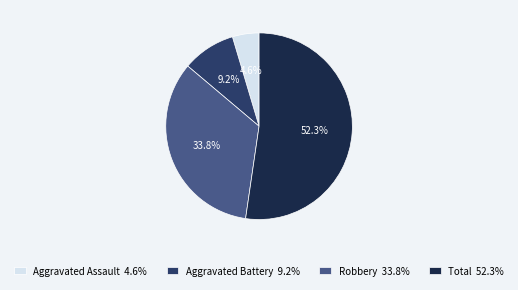

Does Total represent more than half of the total?

Yes